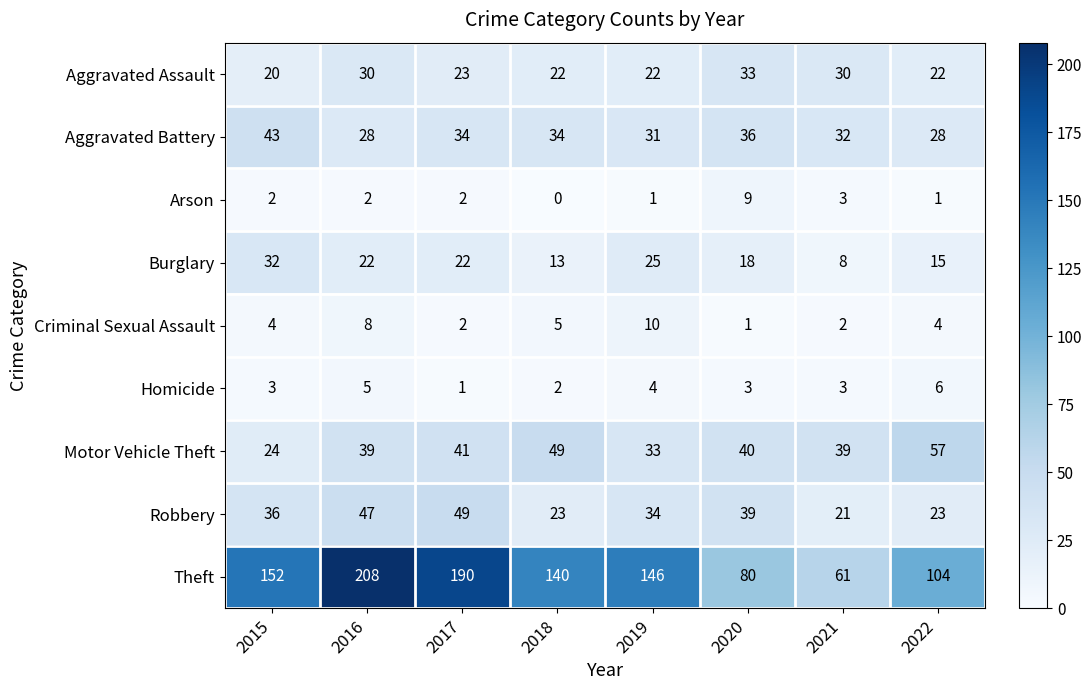

Rank the series by their maximum value, from lowest to highest.

Homicide, Arson, Criminal Sexual Assault, Burglary, Aggravated Assault, Aggravated Battery, Robbery, Motor Vehicle Theft, Theft